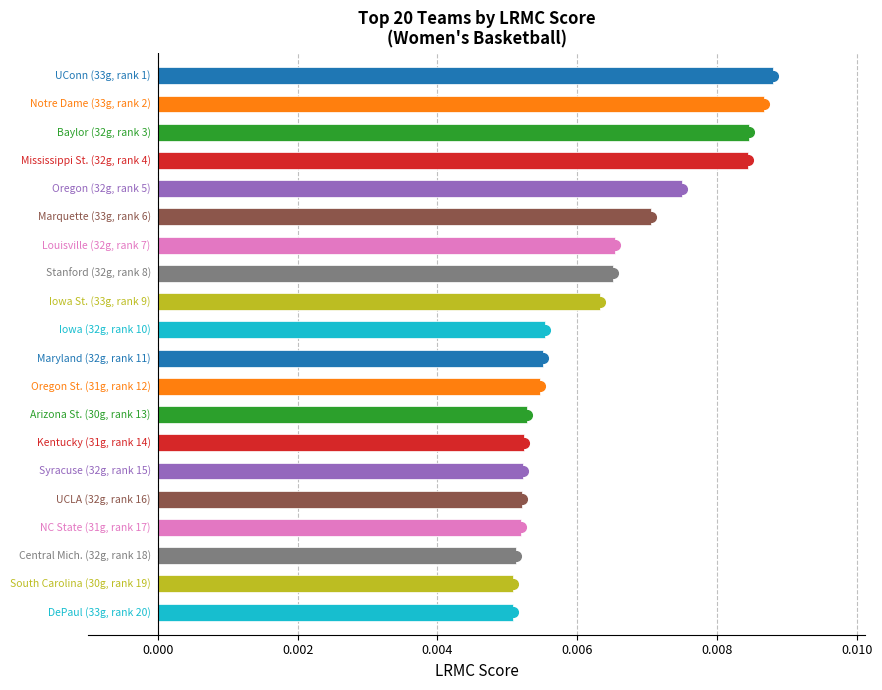

How many values are between 0 and 1?

20